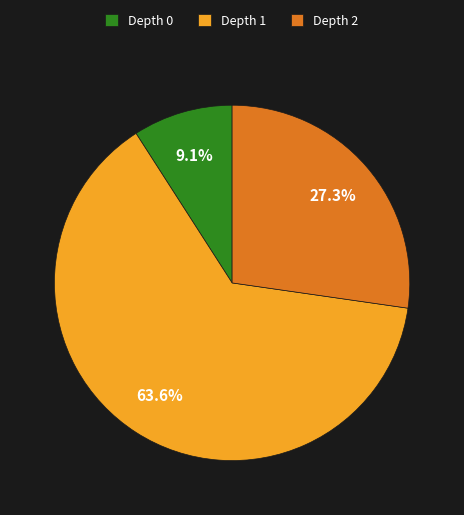

Approximately how many times larger is the value at Depth 1 compared to Depth 2?

2.3